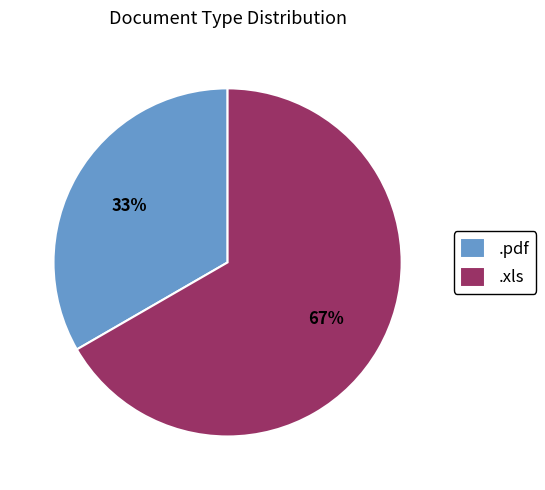

Which slice is the largest?

.xls